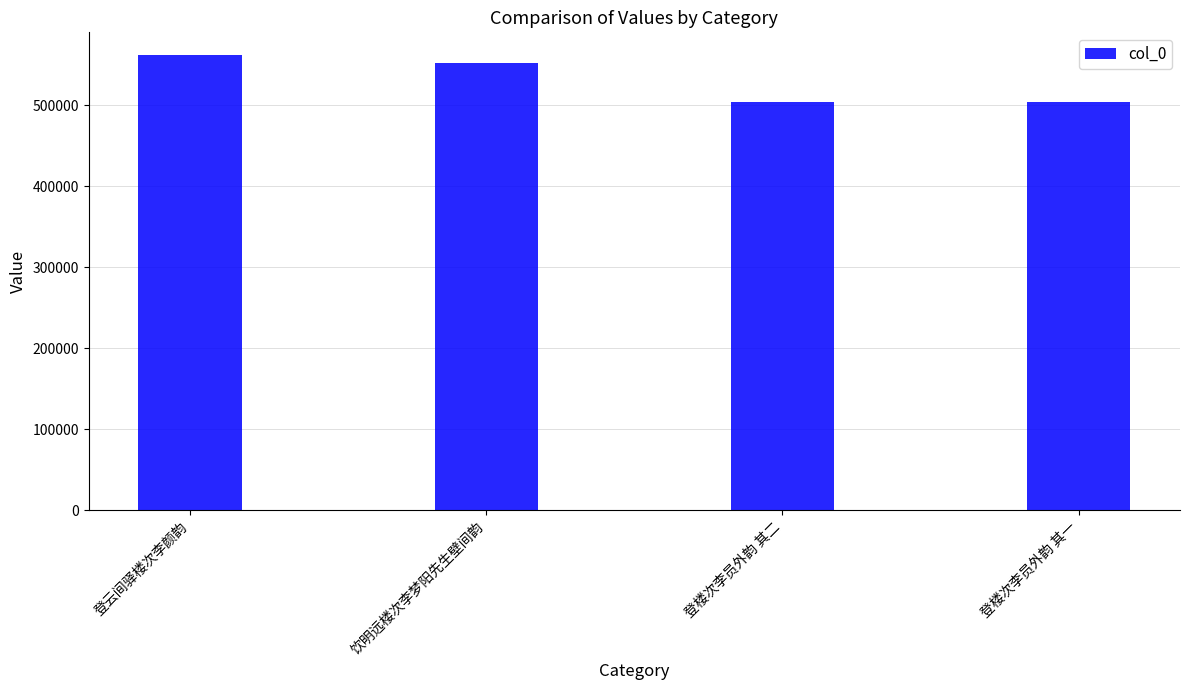

Where is the data nearest to the value 533057?

饮明远楼次李梦阳先生壁间韵